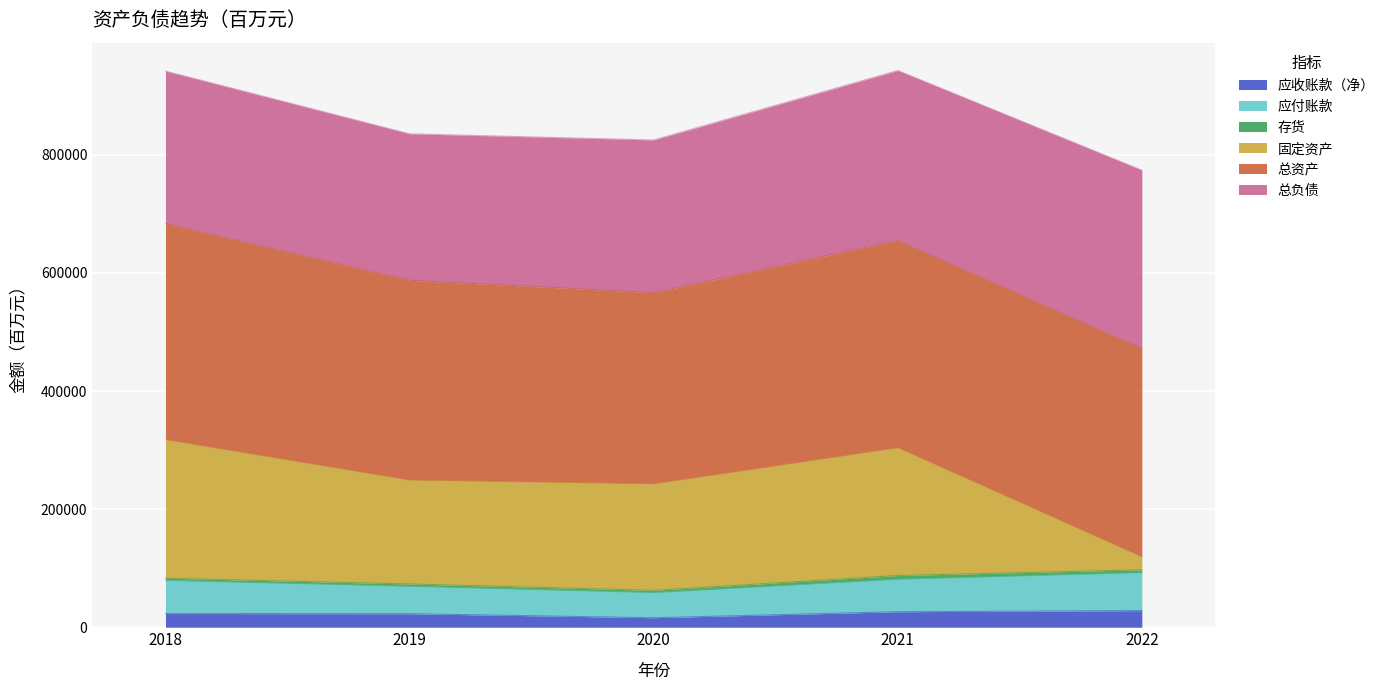

The 应付账款 series shows 109614 at 2018. True or false?

False